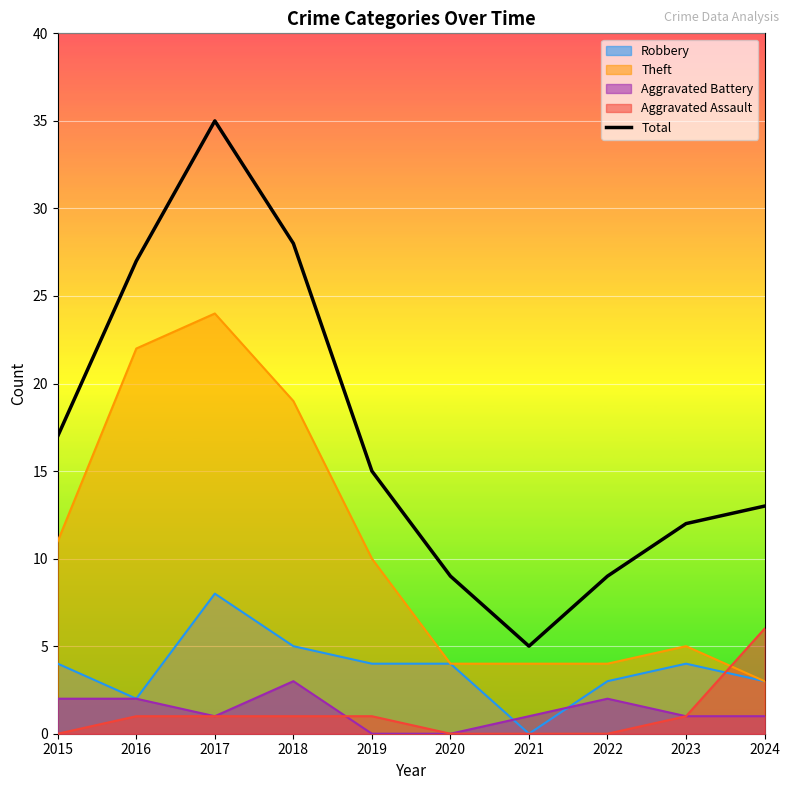

At which category does the chart reach its peak across all series?

2017